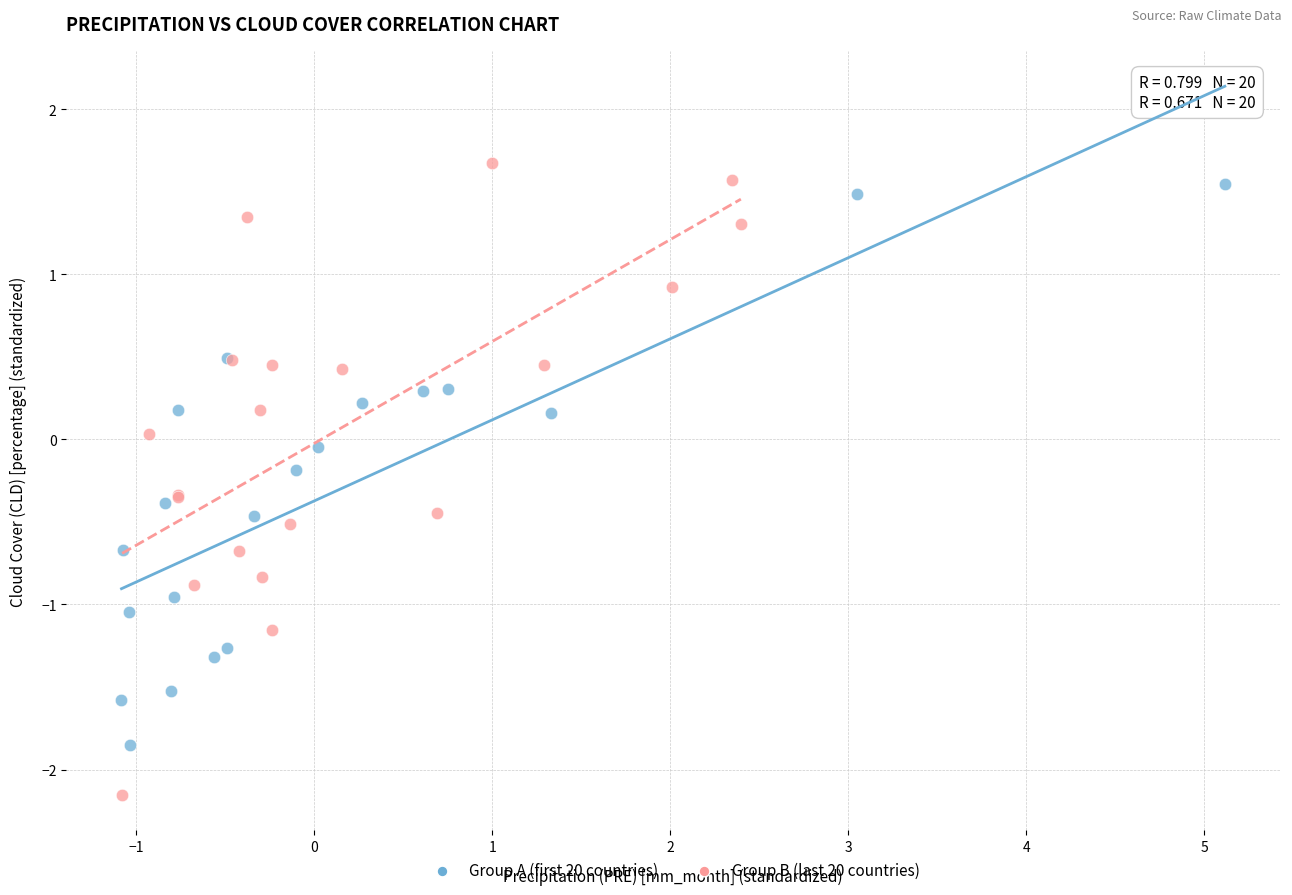

Which series has the largest Y range (max minus min)?

Group B (last 20 countries)